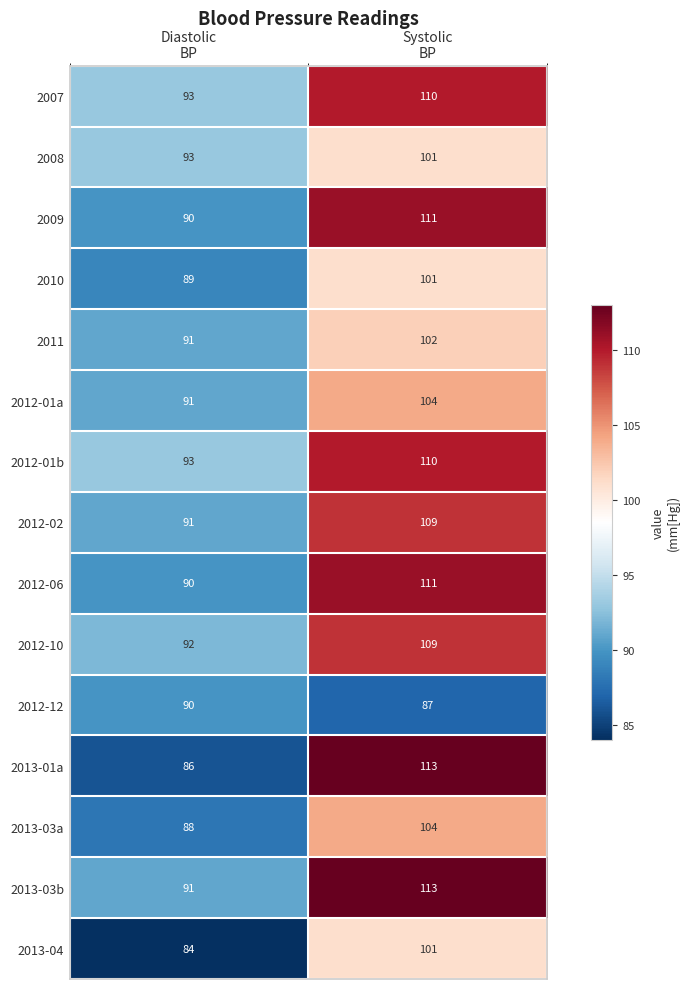

What is the sum of all 2012-01b values?

203